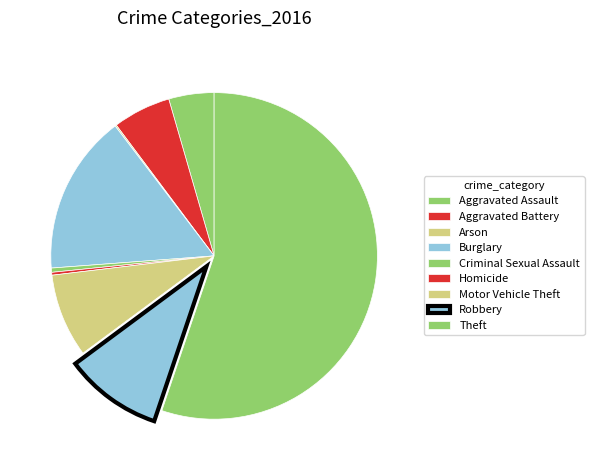

How many segments does this pie chart have?

9